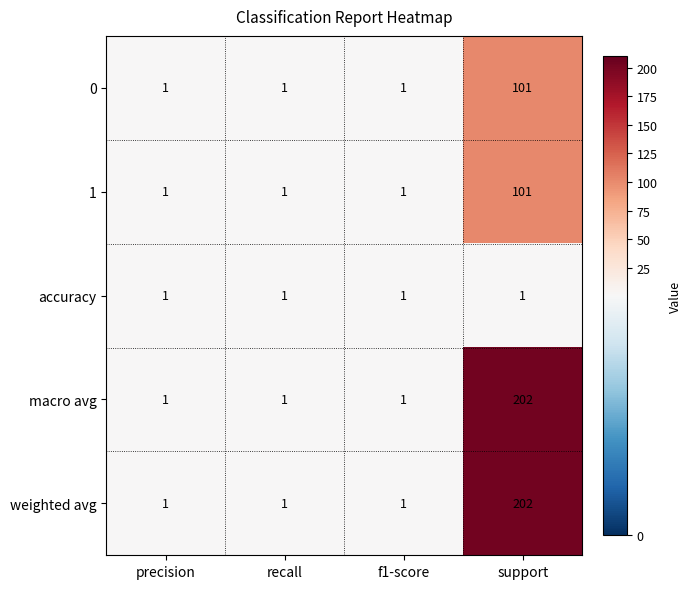

What is the average value of the 1 series?

26